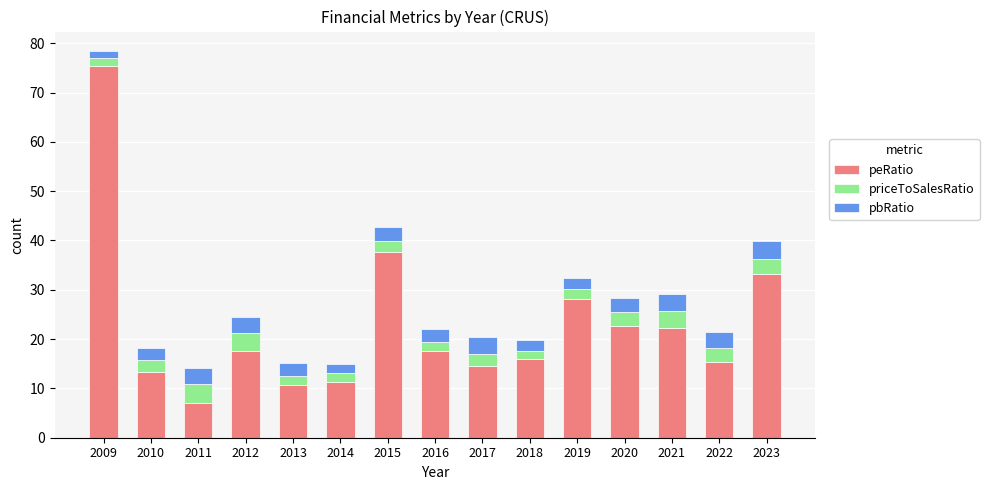

What is the difference between the maximum and minimum values in the peRatio series?

68.4